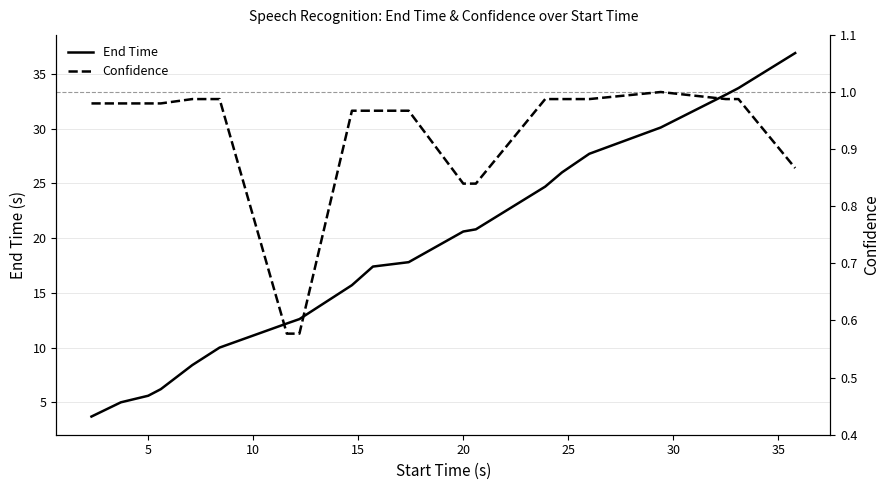

What is the maximum value for End Time?

36.9